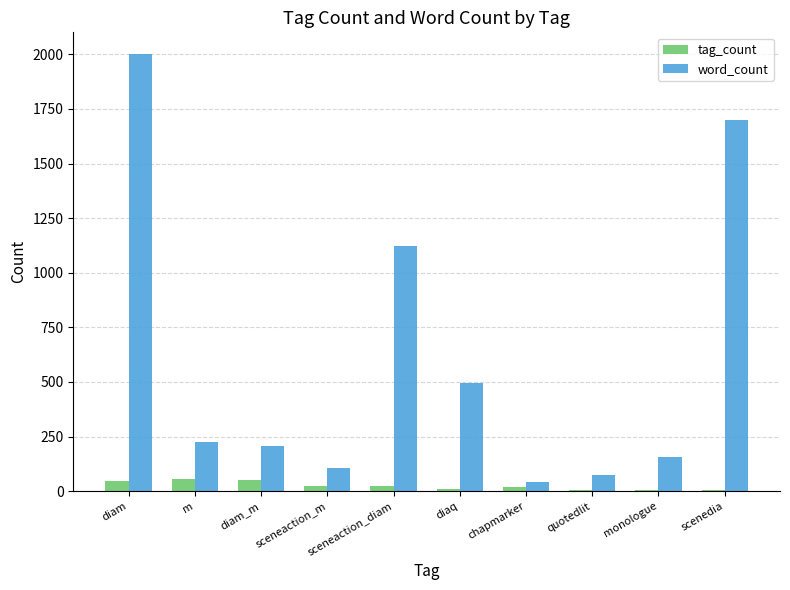

How many data points does each series have?

10